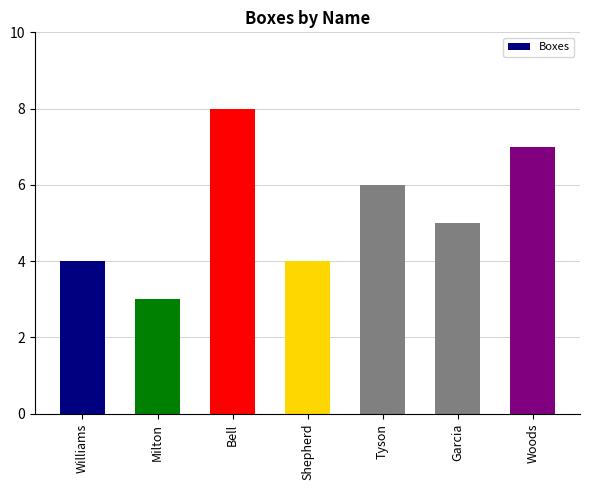

How many data points are less than 5?

3